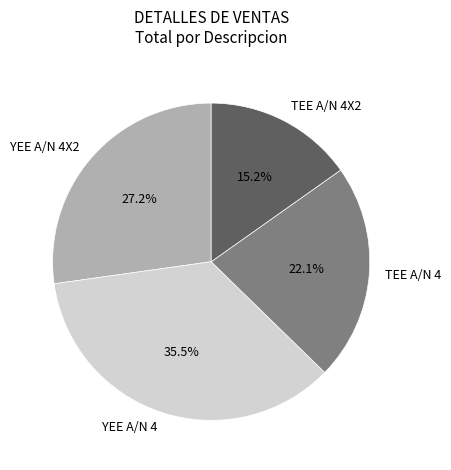

To the nearest percent, what is the difference between the largest and smallest slice percentages?

20%